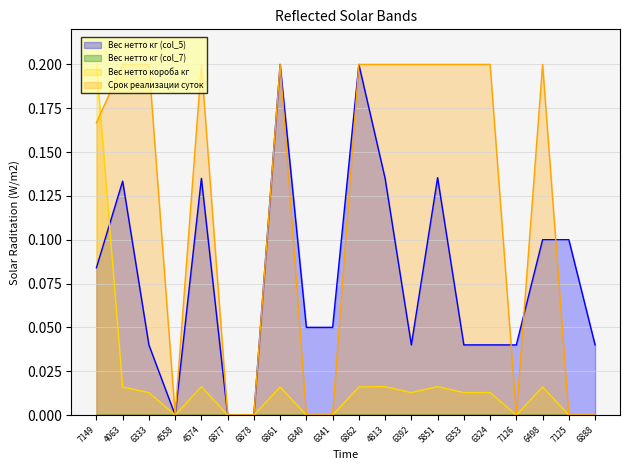

True or false: Вес нетто кг (col_5) has a value of 0.0 at 7126.

True